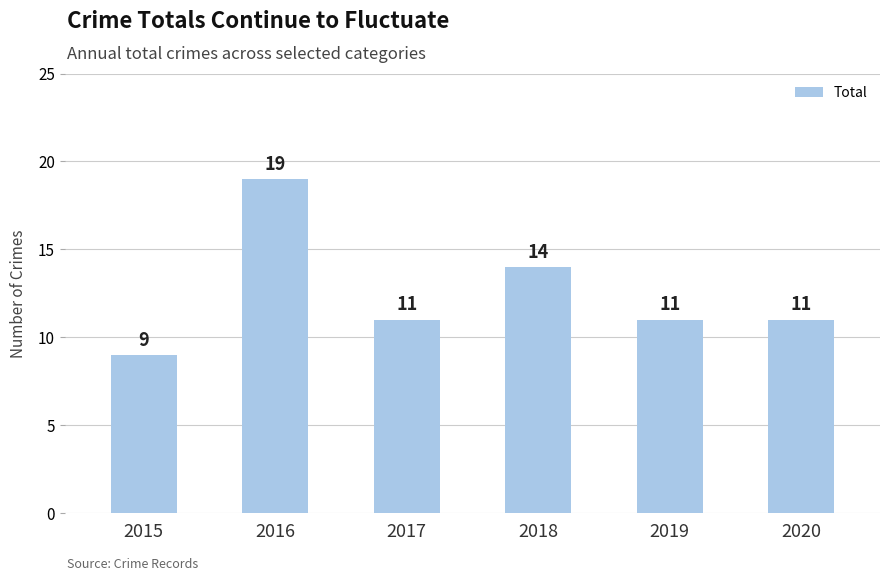

What is the maximum value shown in the chart?

19